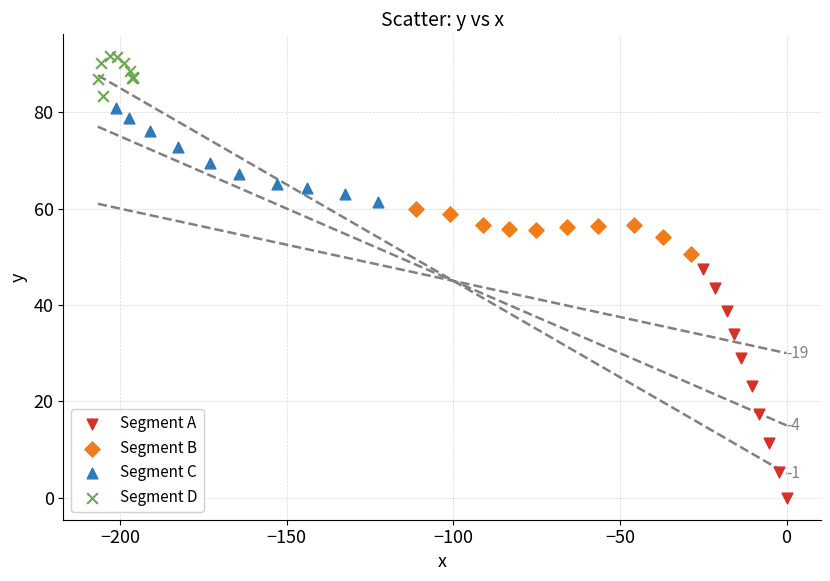

Which series reaches the maximum Y coordinate?

Segment D